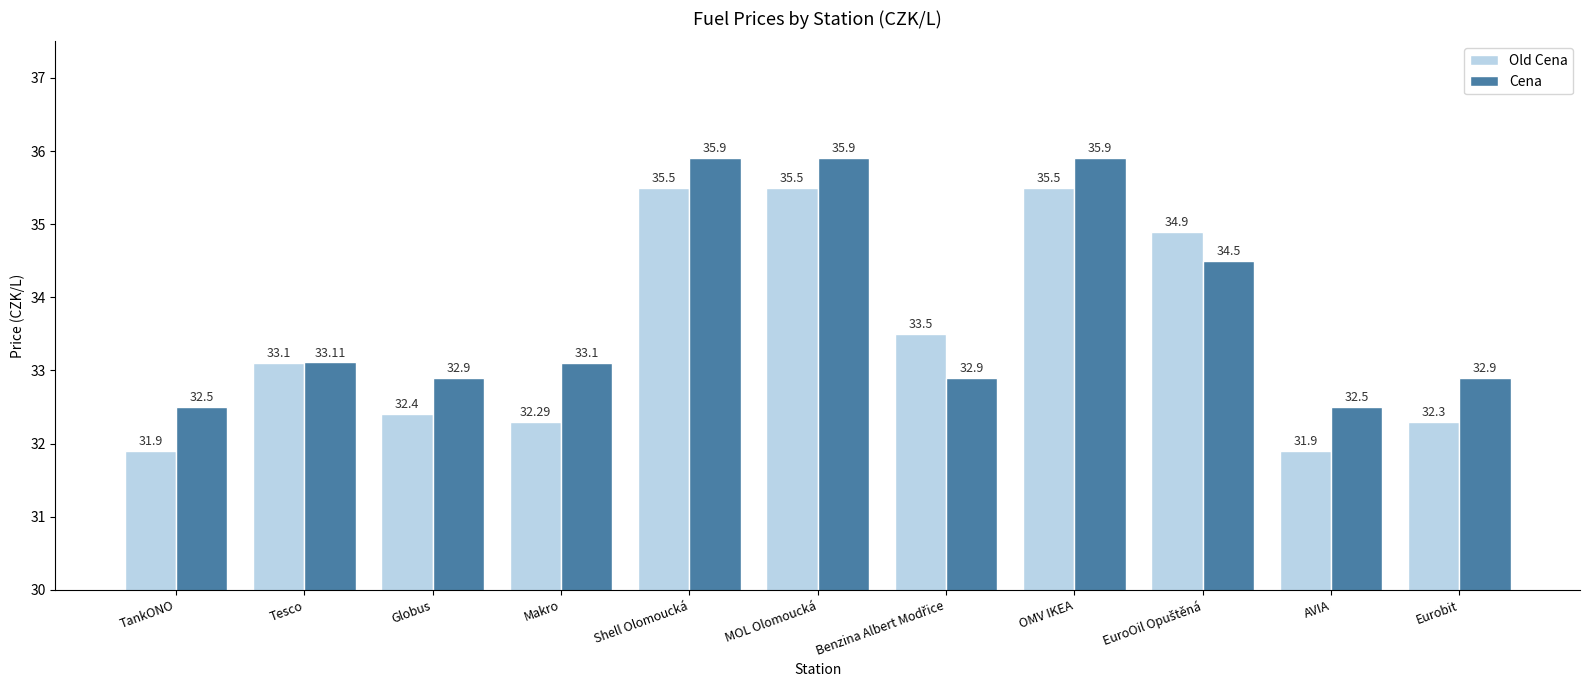

At how many categories does at least one series exceed 32?

11